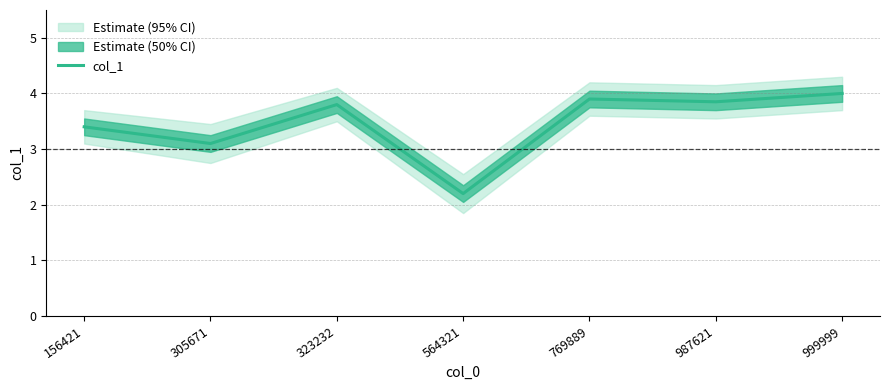

True or false: the data has more than 1 interior local peaks.

True